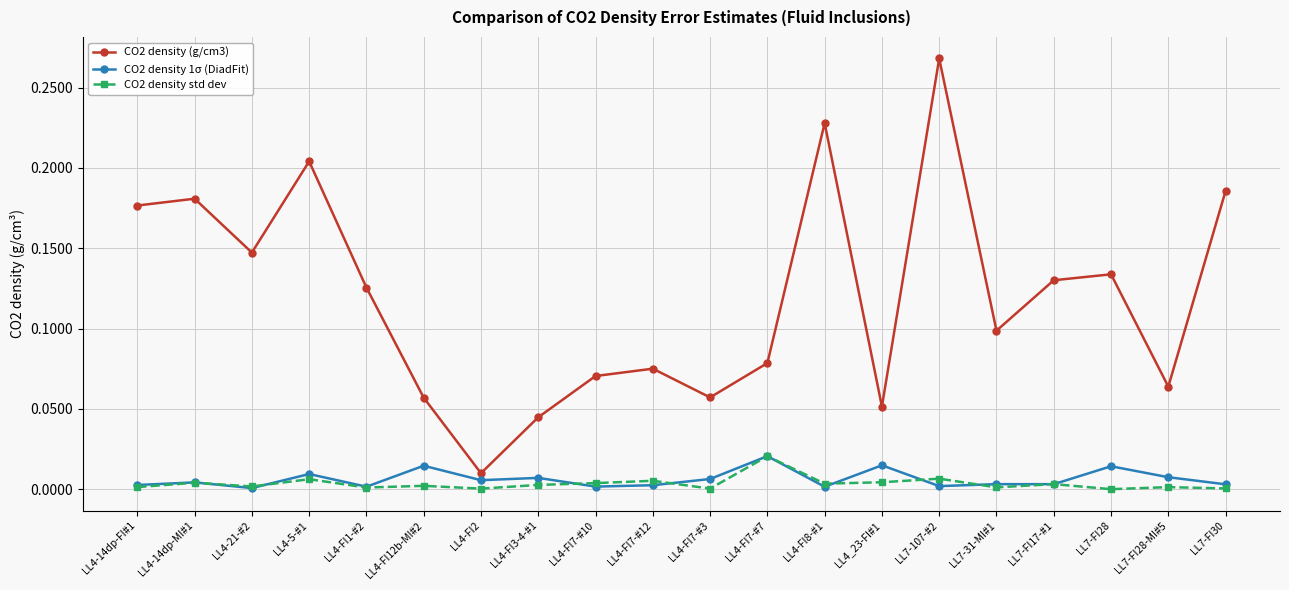

Which category has the highest value in the CO2 density std dev series?

LL4-FI7-#7